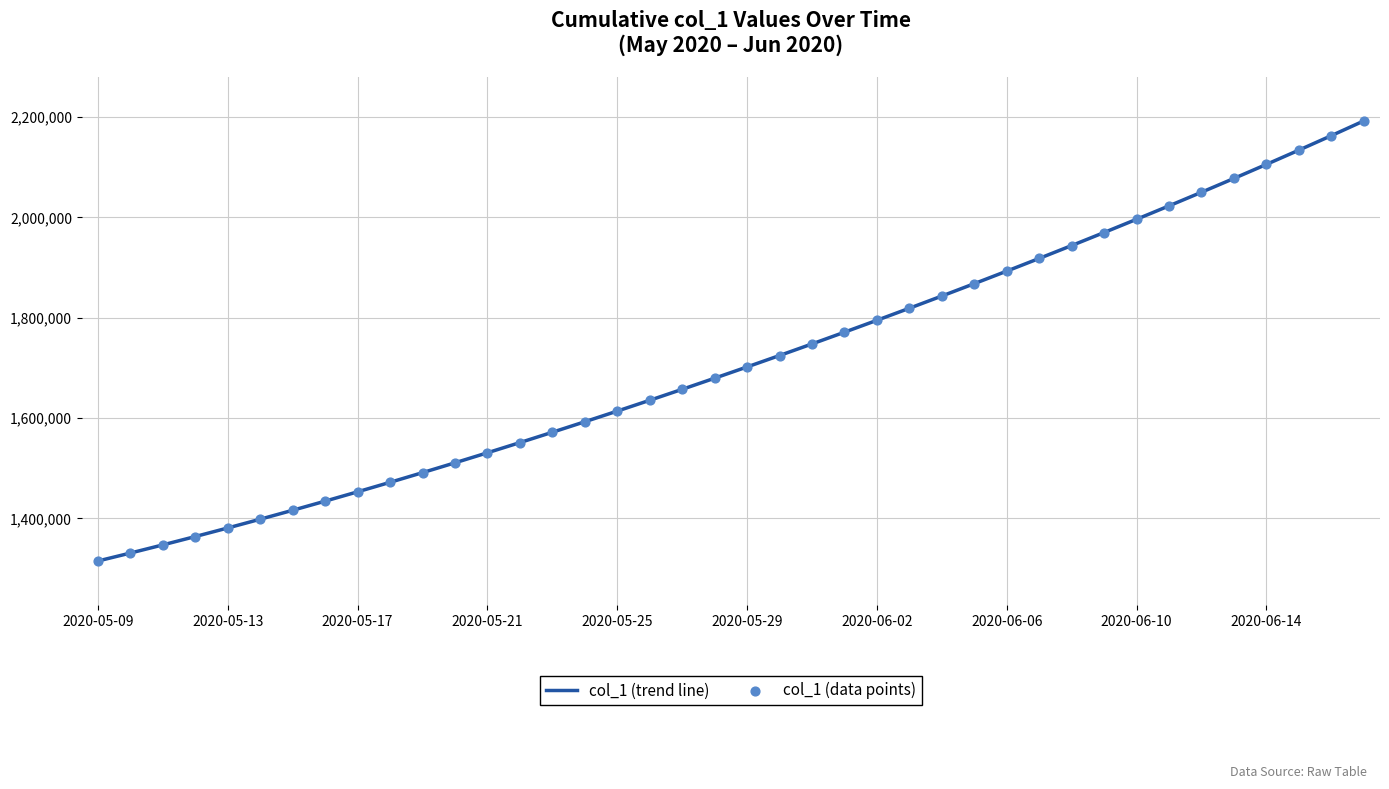

What is the smallest value displayed?

1315099.0